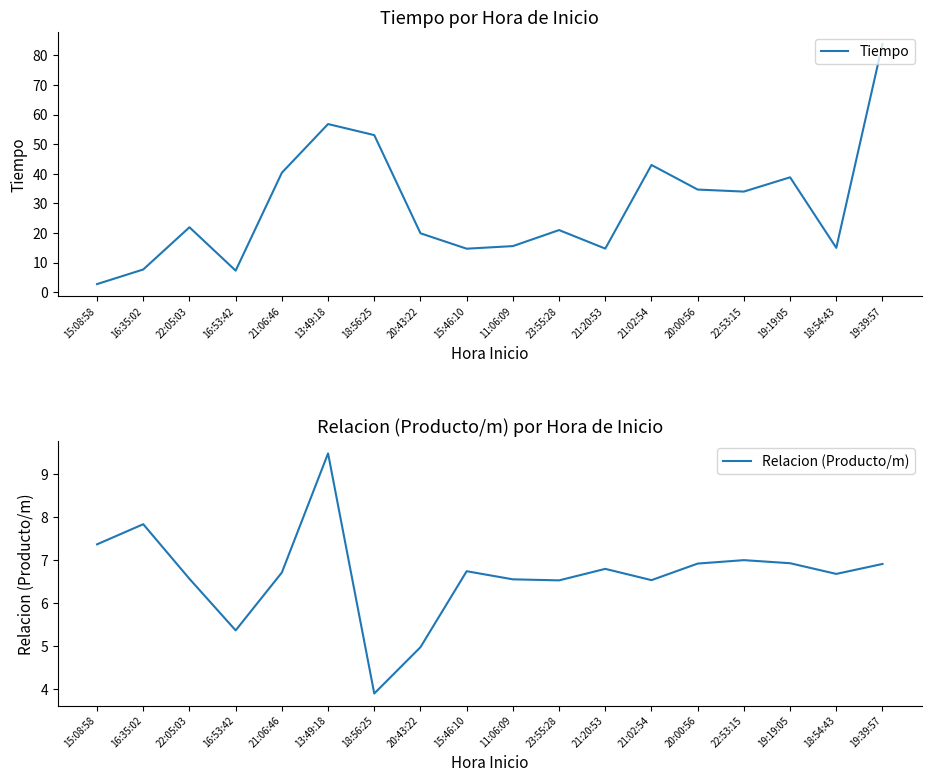

What is the total value across all series at 20:43:22?

24.9